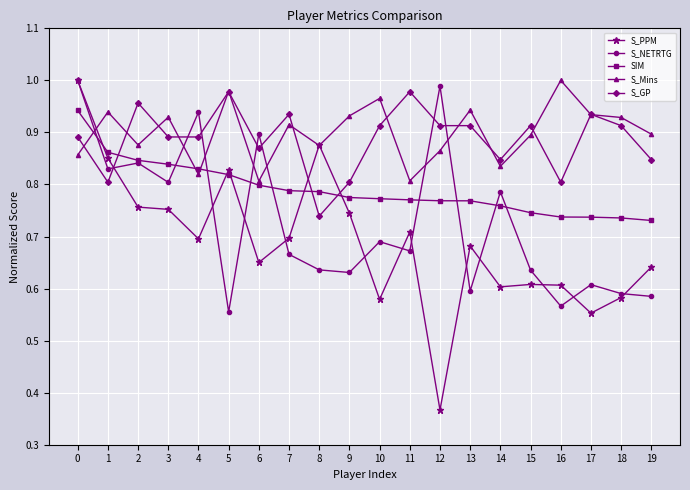

At which category does S_GP reach its first local valley?

1